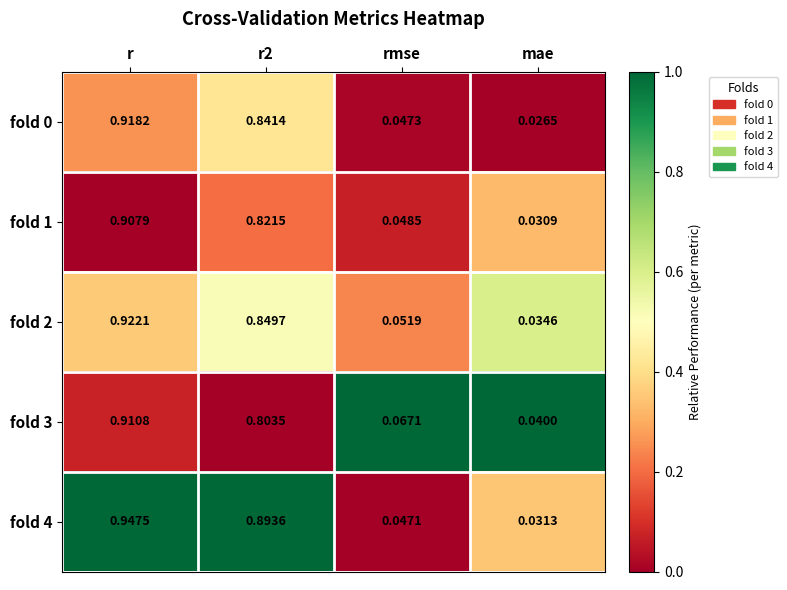

At which category is the sum across all series the highest?

r